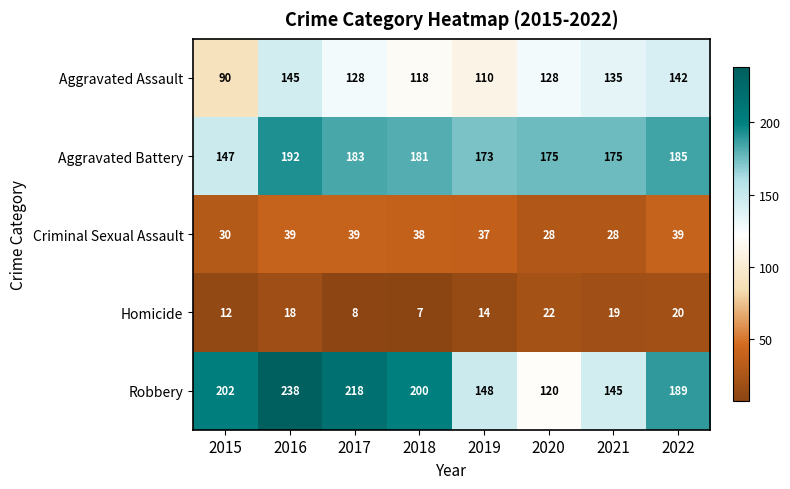

What is the difference between the highest and lowest values at 2017?

210